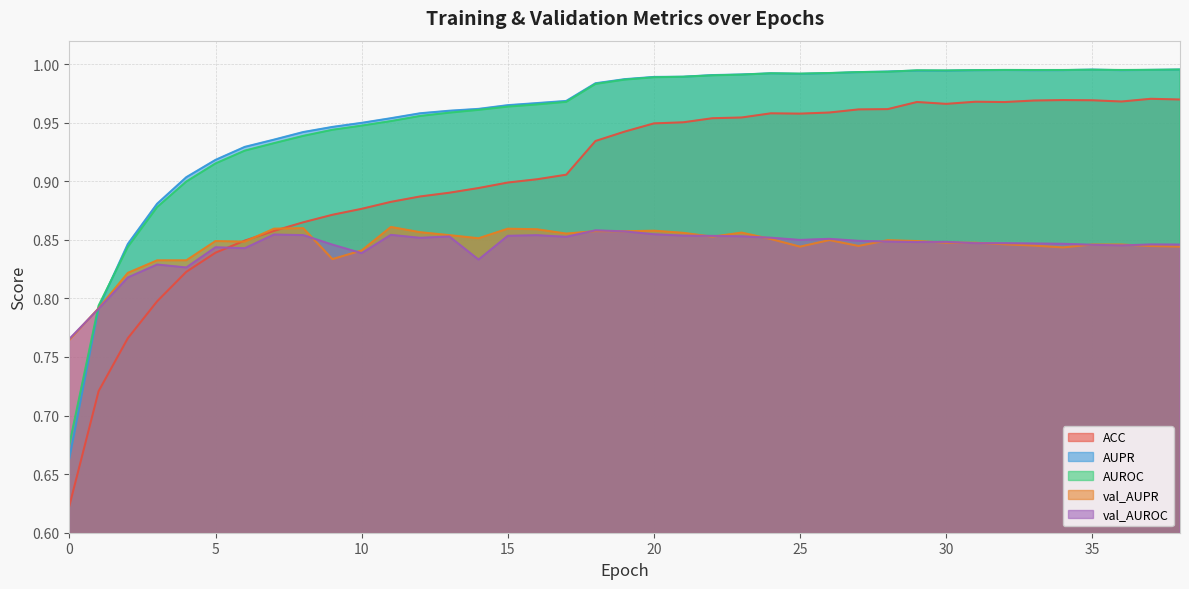

Which series has the largest range (max minus min)?

ACC